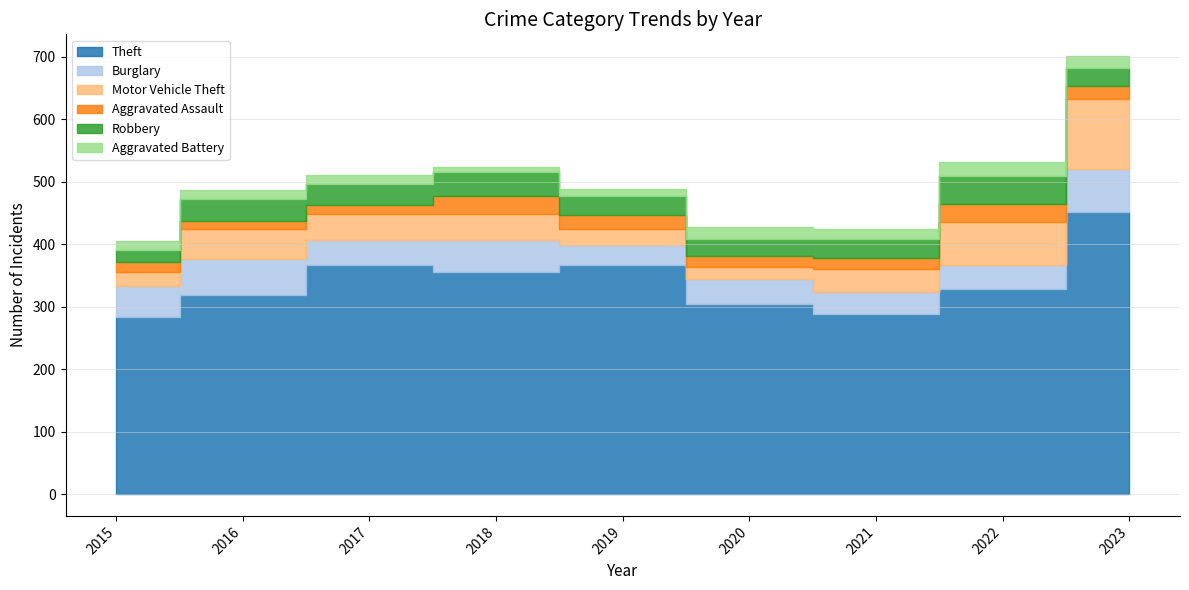

Does the chart display data point markers on the line(s)?

No